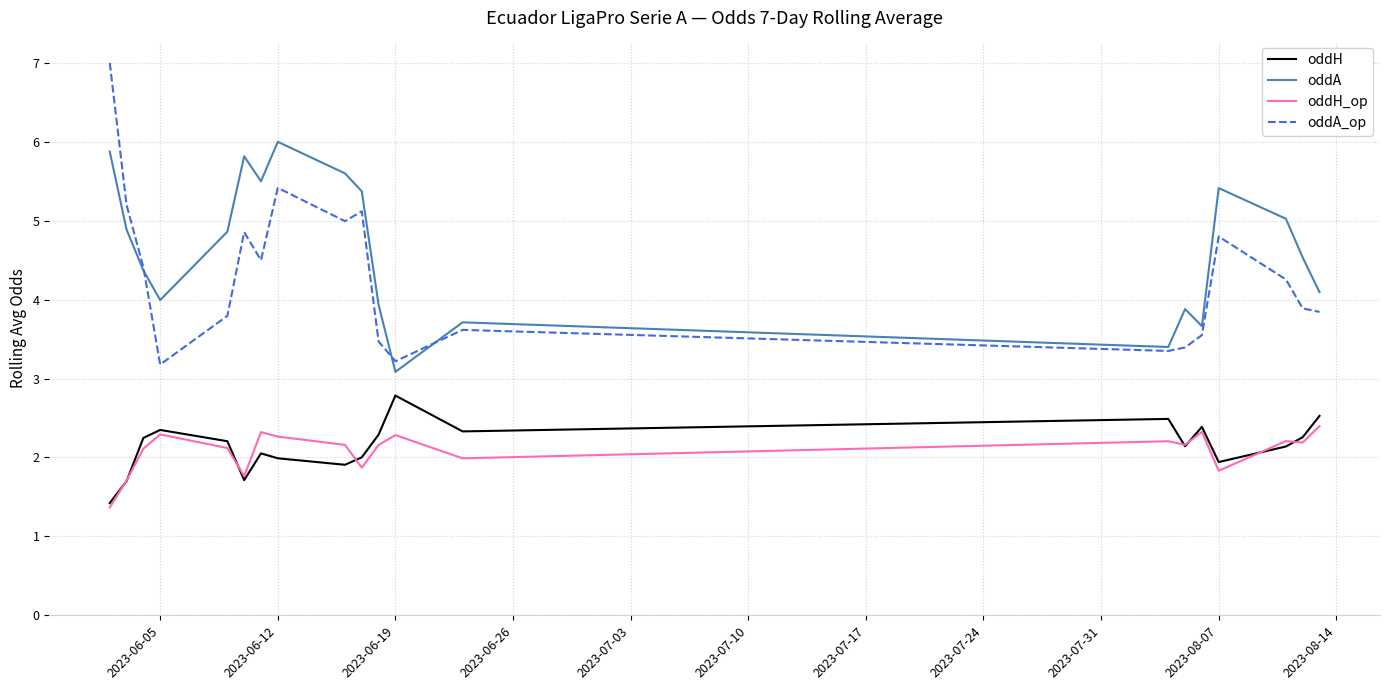

What is the difference between the maximum and minimum values in the oddH series?

1.4